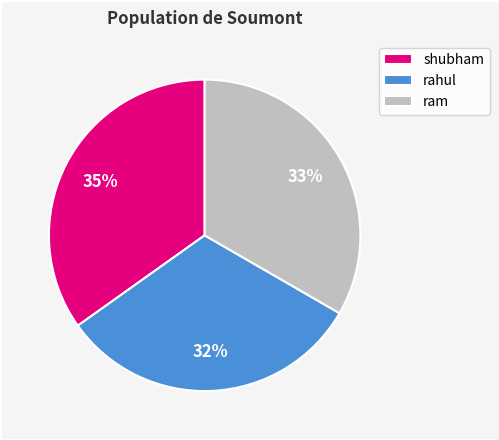

True or false: rahul accounts for 32% of the total.

True